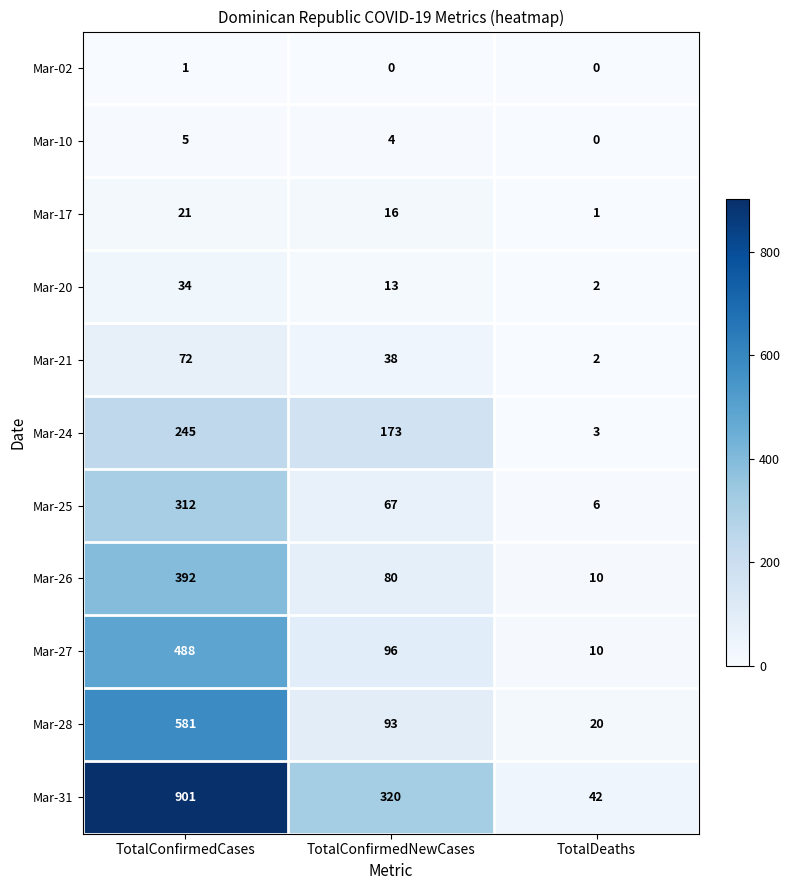

At which category is the sum across all series the highest?

TotalConfirmedCases